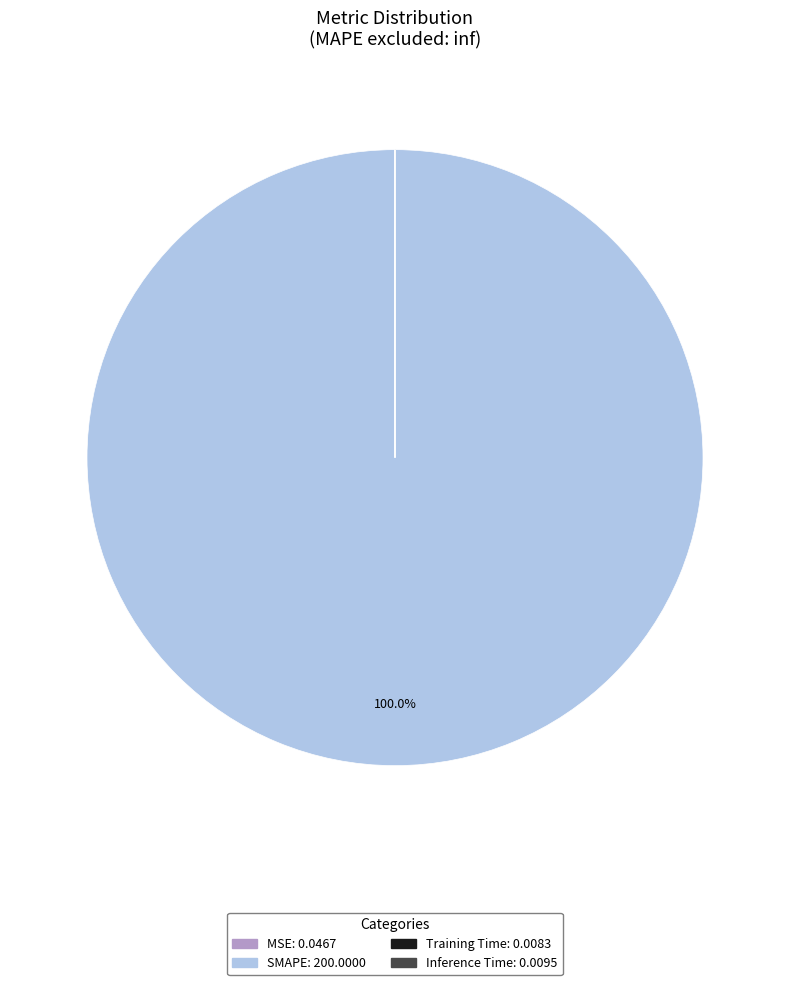

Does SMAPE represent more than half of the total?

Yes